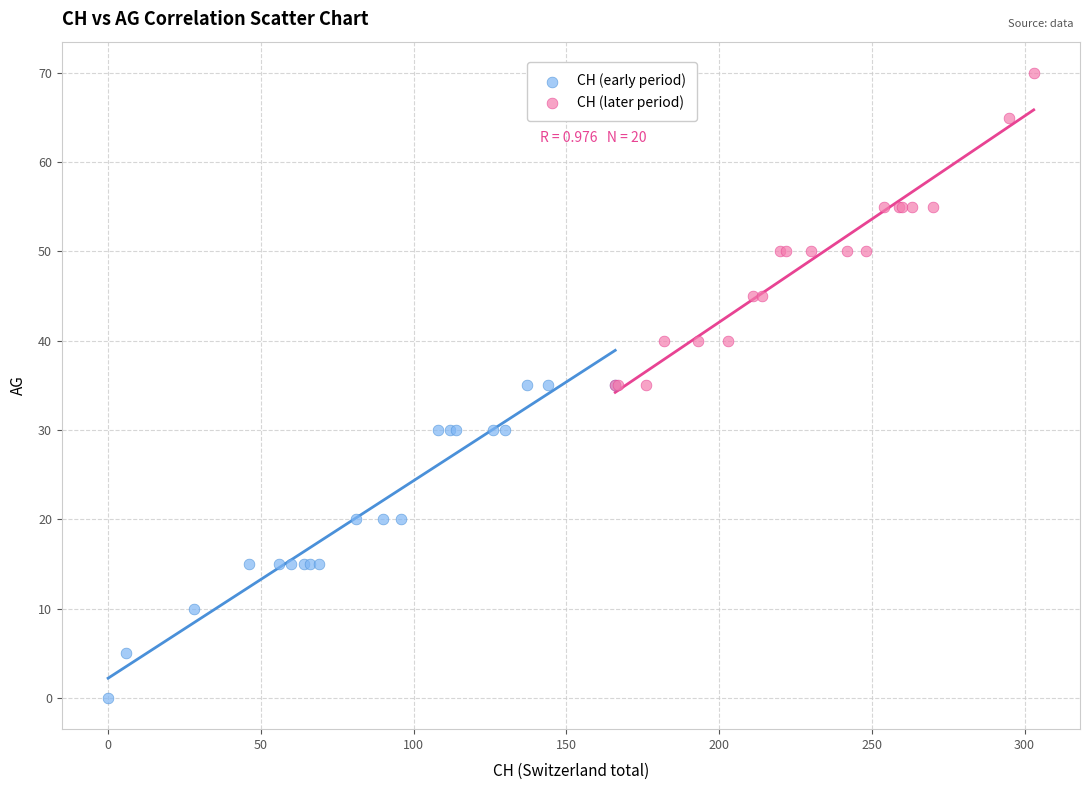

Which series contains the lowest Y value?

CH (early period)